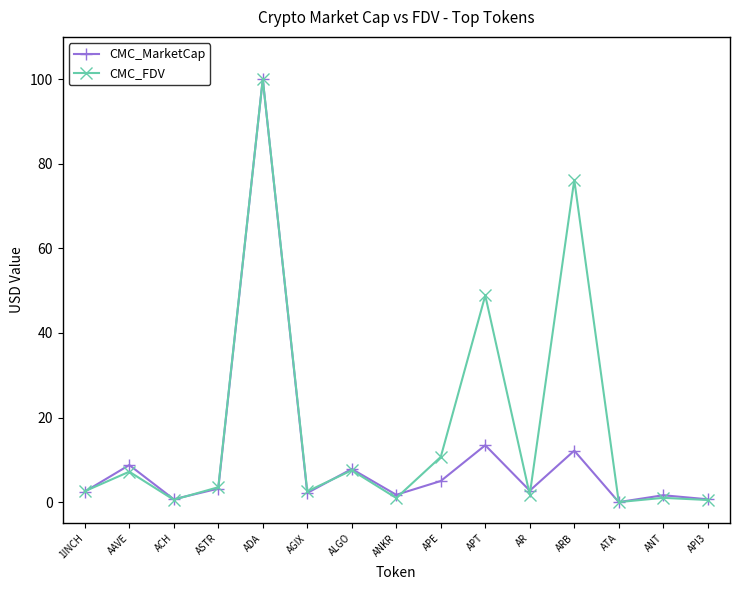

Does the chart display data point markers on the line(s)?

Yes